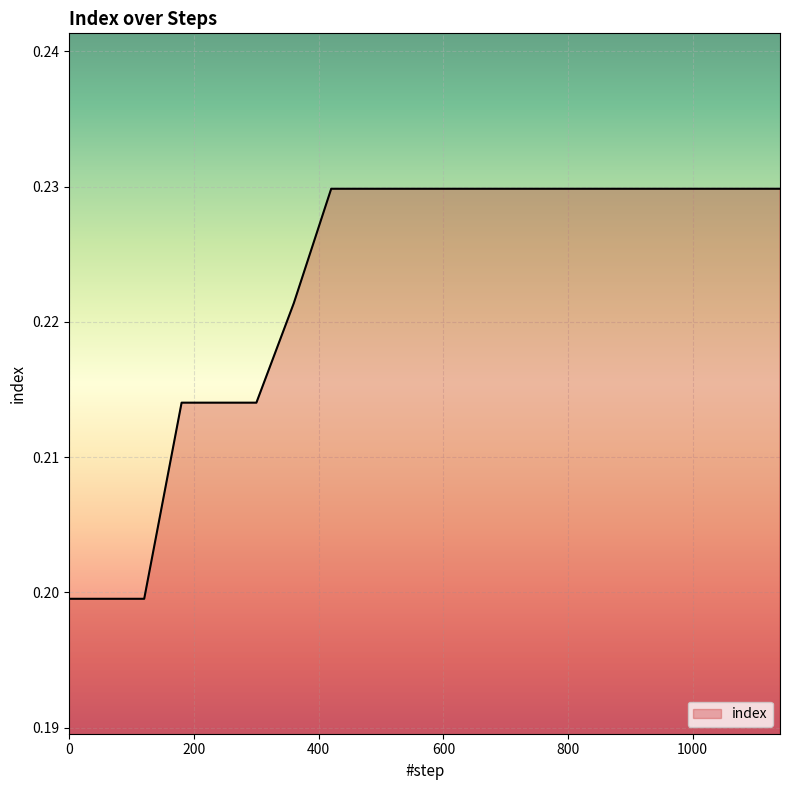

How many lines are shown in the chart?

1